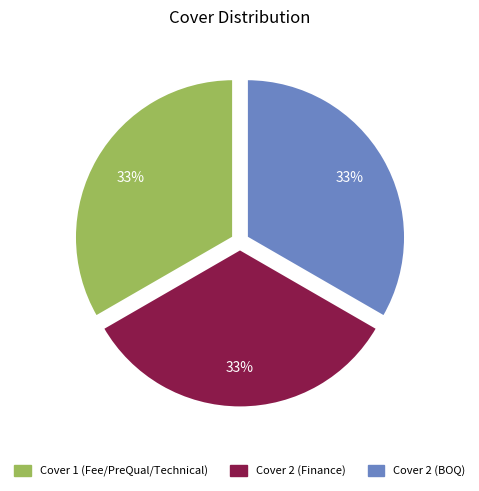

What percentage is the Cover 2 (BOQ) slice, to the nearest percent?

33%